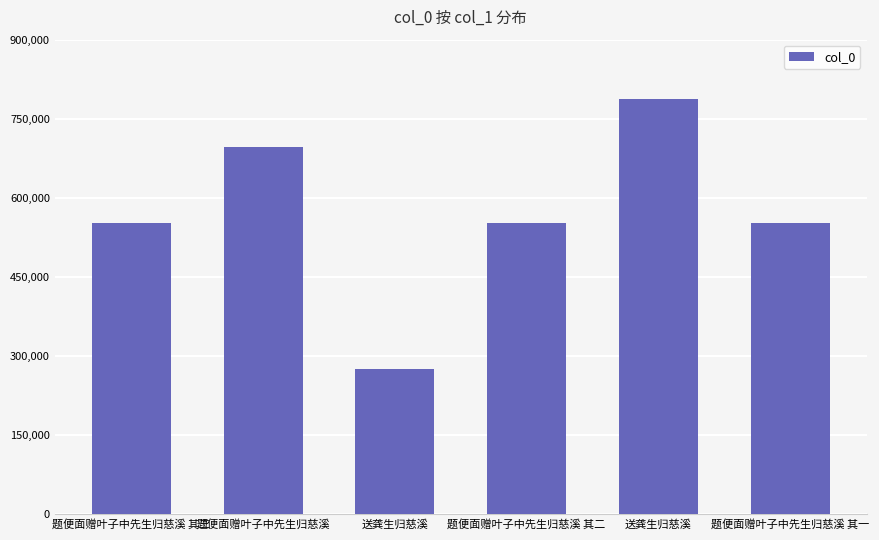

True or false: the data shows 954509 at 题便面赠叶子中先生归慈溪 其一.

False